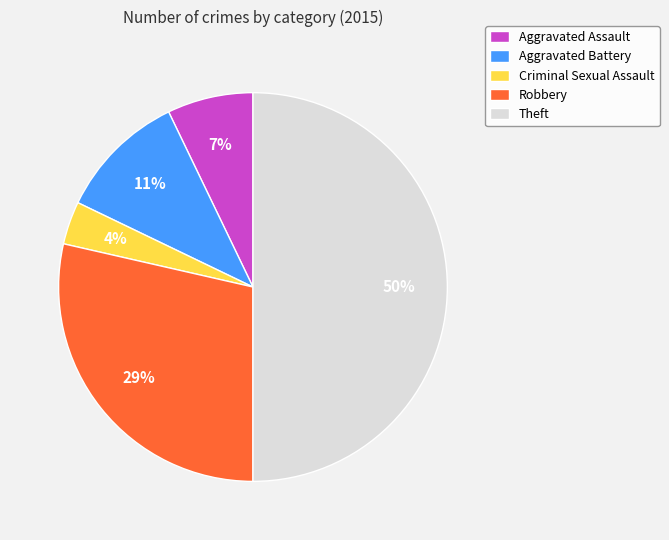

Which category has the biggest portion of the pie?

Theft